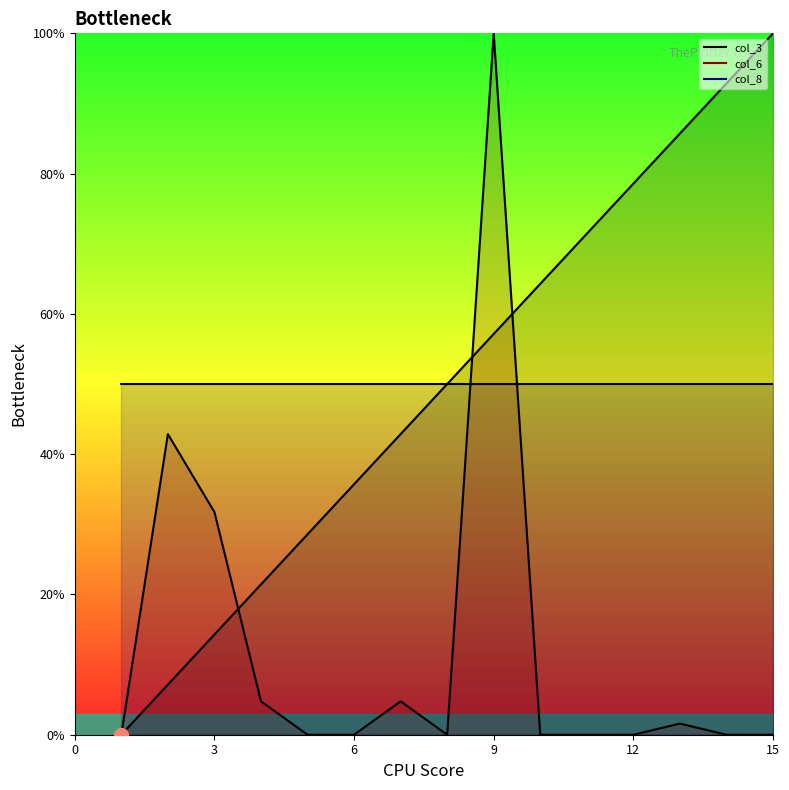

Which category has the highest value in the col_3 series?

15